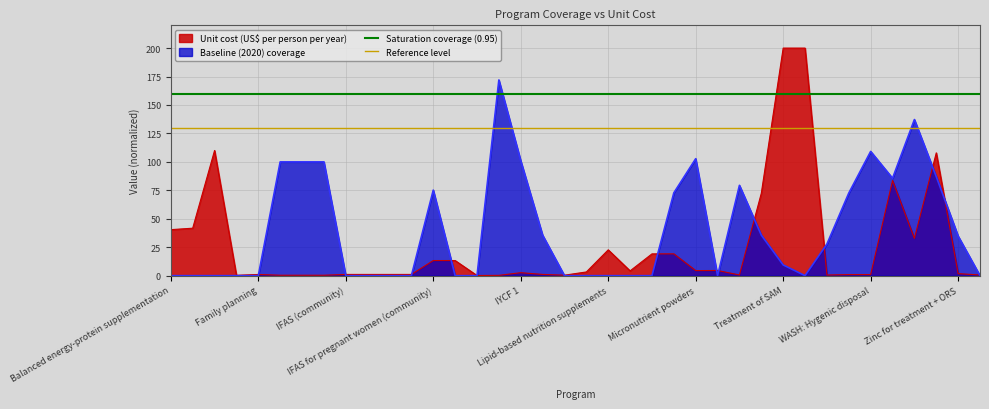

What is the value of the Reference level point at the 1st from the left?

130